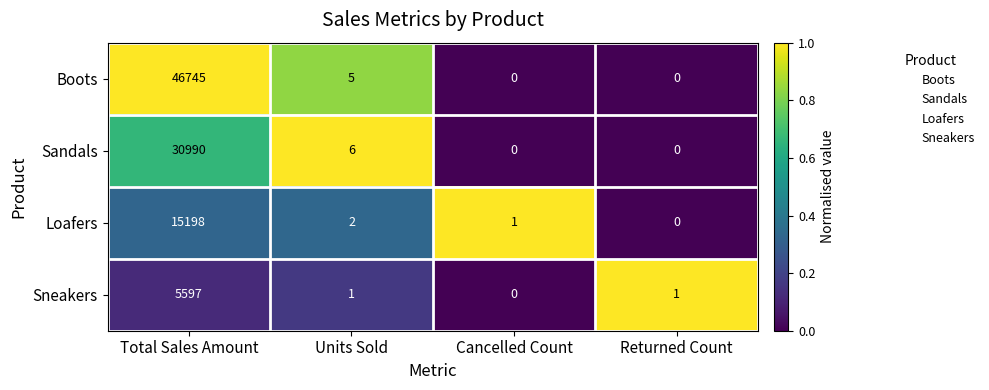

Where is Loafers nearest to the value 7599?

Units Sold